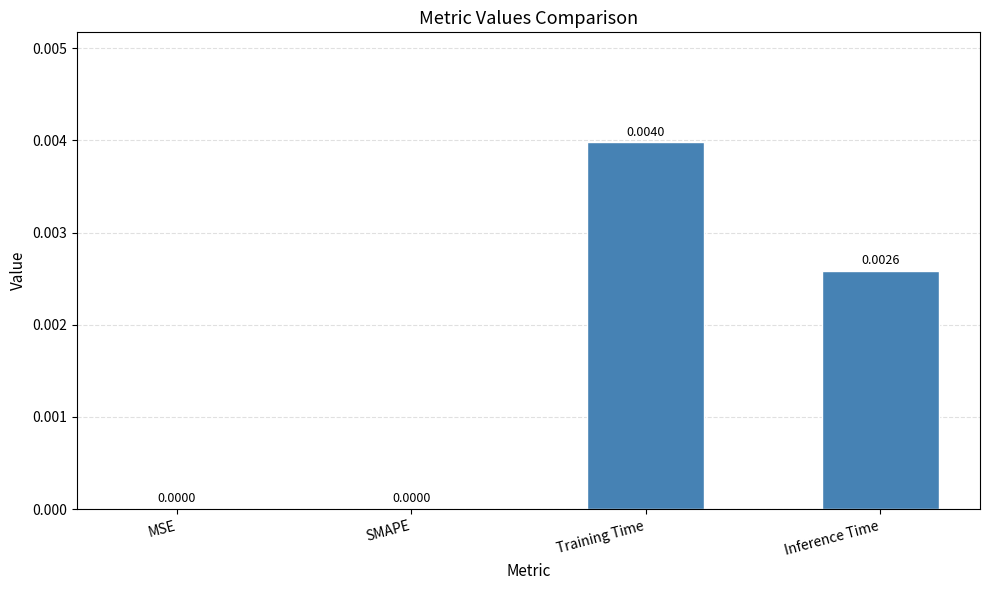

Which label corresponds to the largest value in the chart?

Training Time